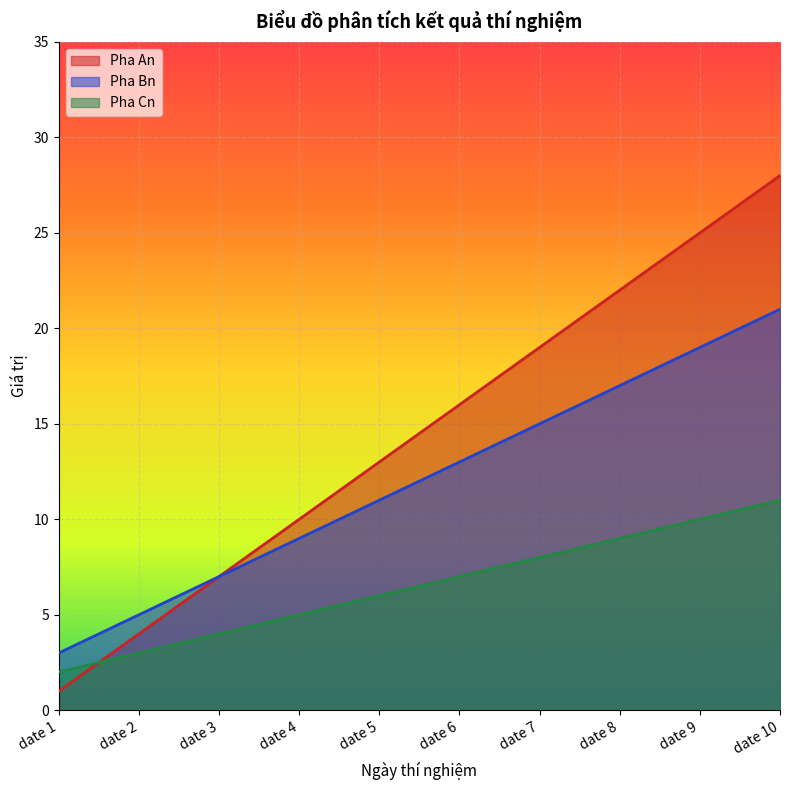

True or false: Pha An has more than 1 points higher than both neighbors.

False